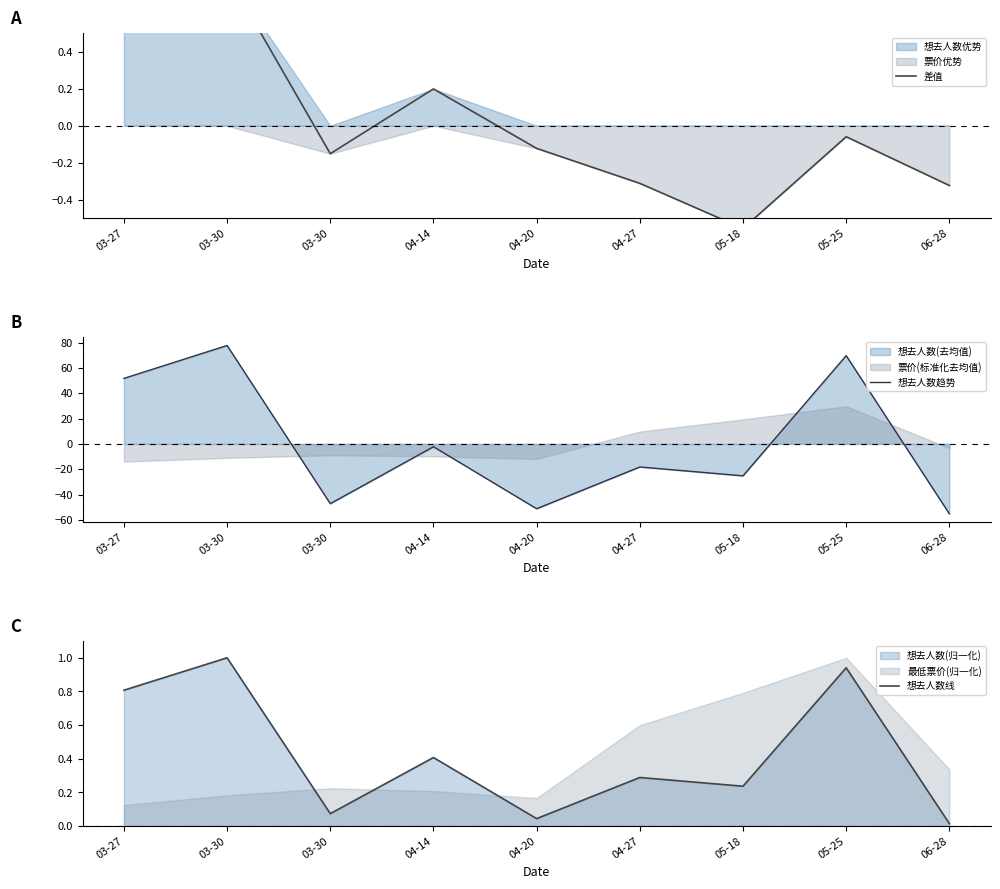

In 差值, how many points are higher than both neighbors (excluding endpoints)?

3